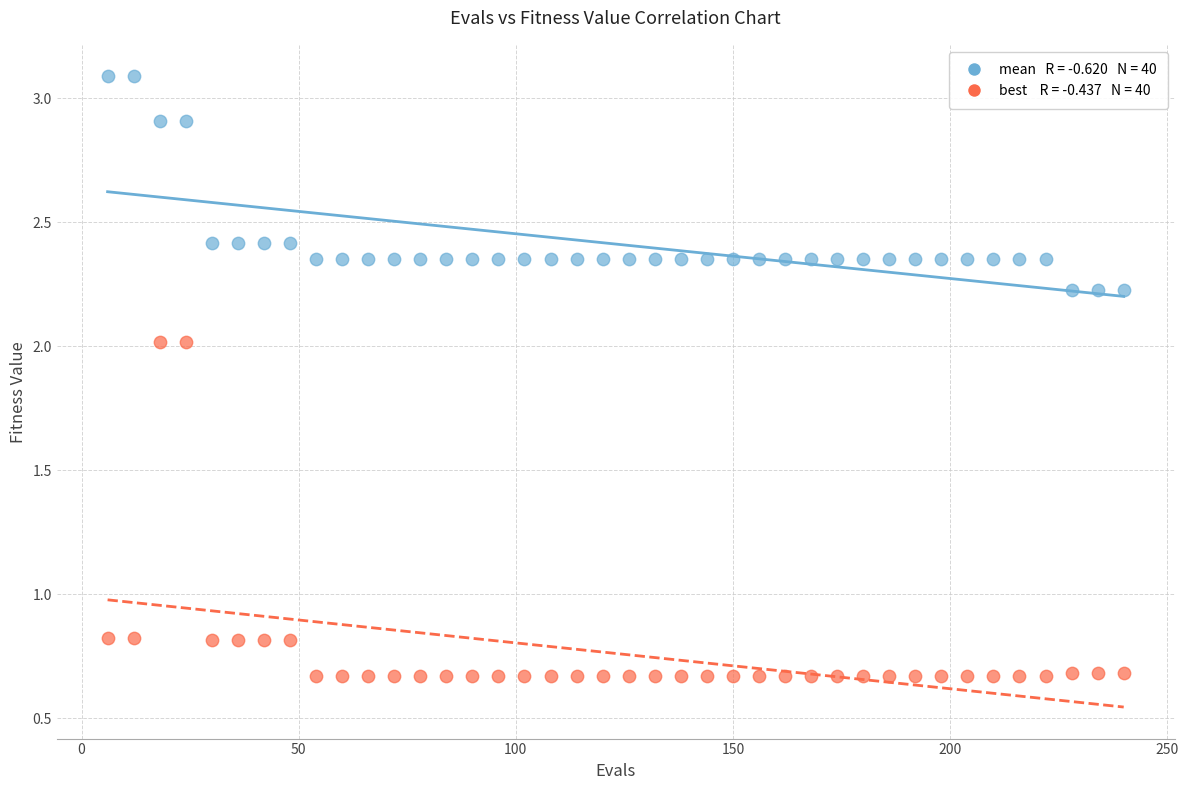

Across all data points, what is the range of X values (max minus min)?

234.0